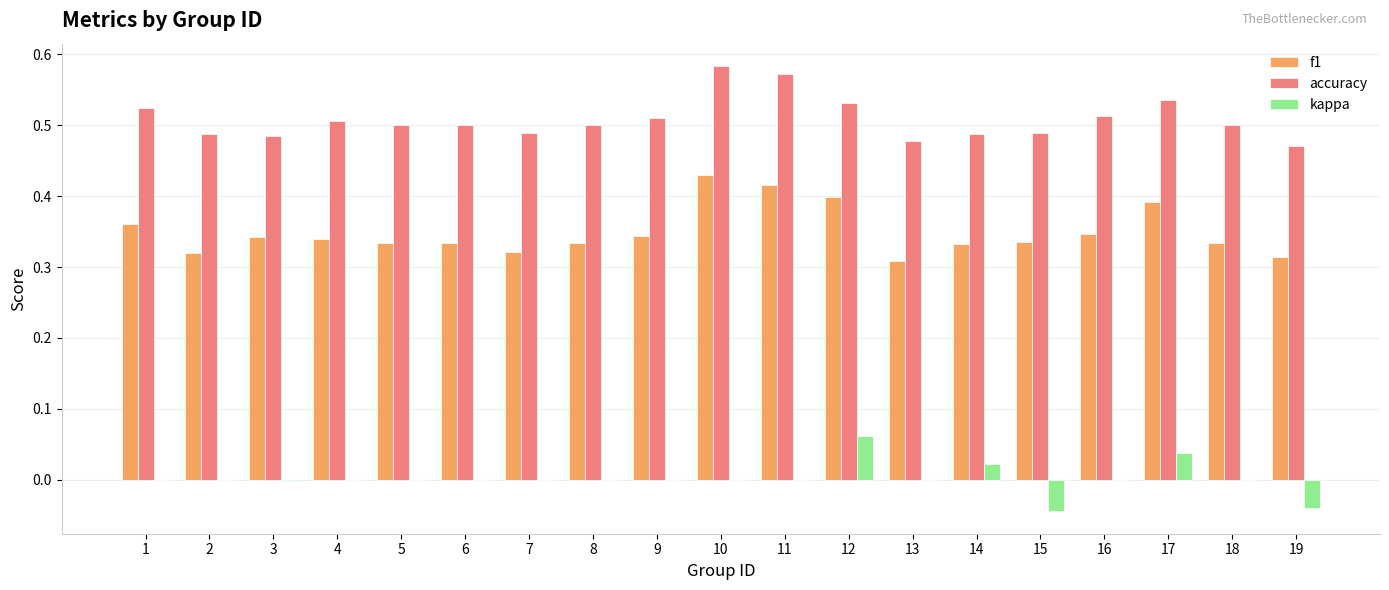

What is the sum of the accuracy values at 1 and 10?

1.1